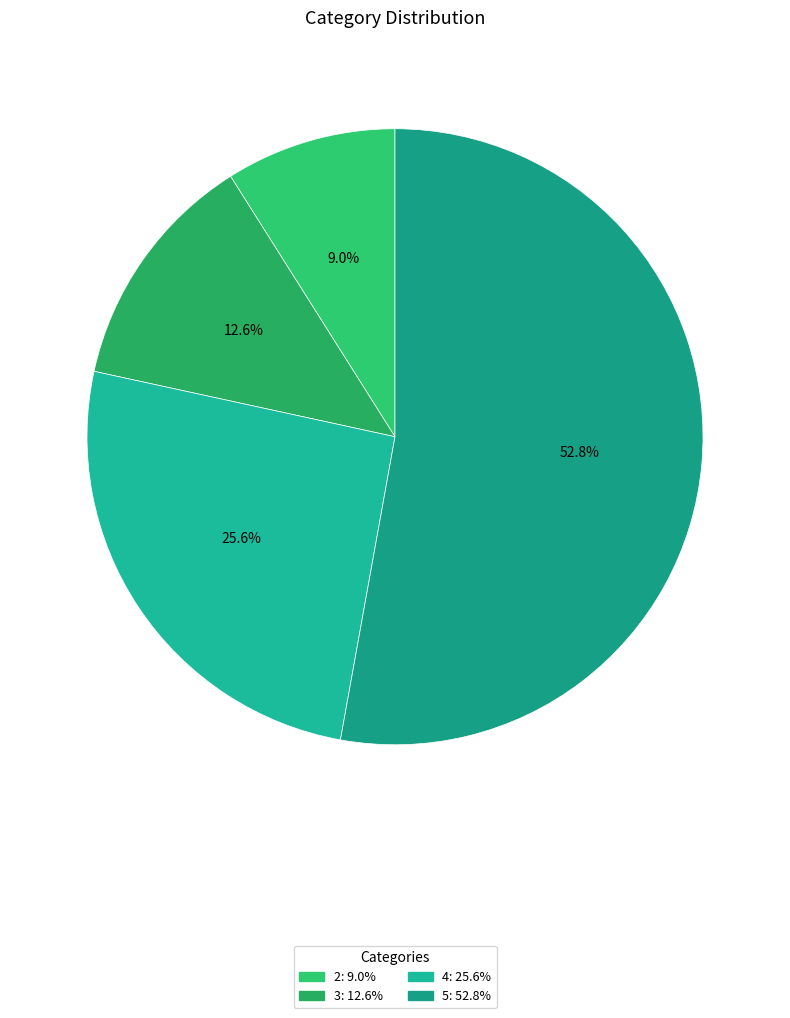

How many segments does this pie chart have?

4